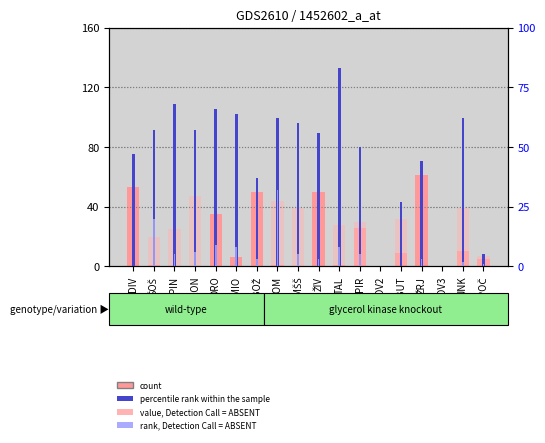

At which category is the sum across all series the highest?

TOM